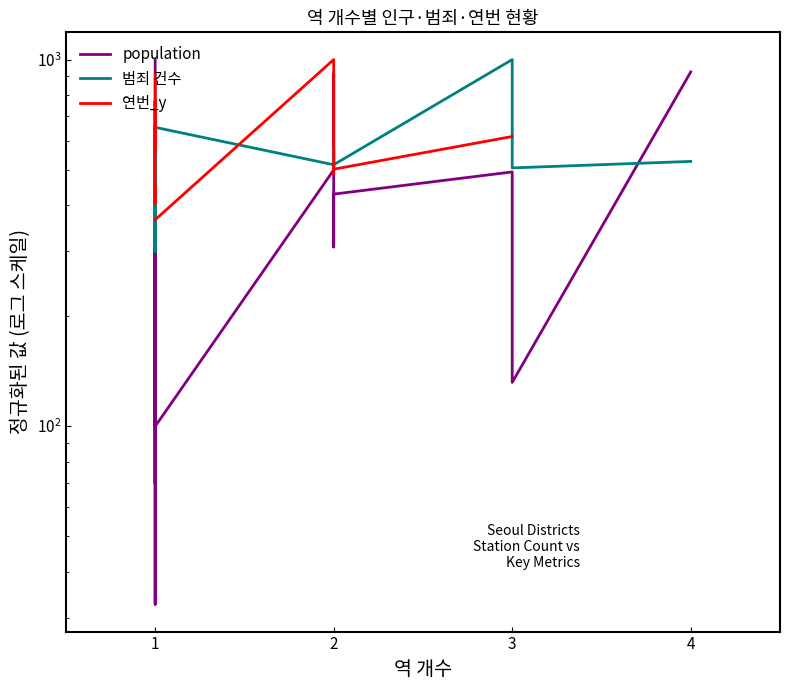

True or false: 범죄 건수 has more than 0 interior local peaks.

True